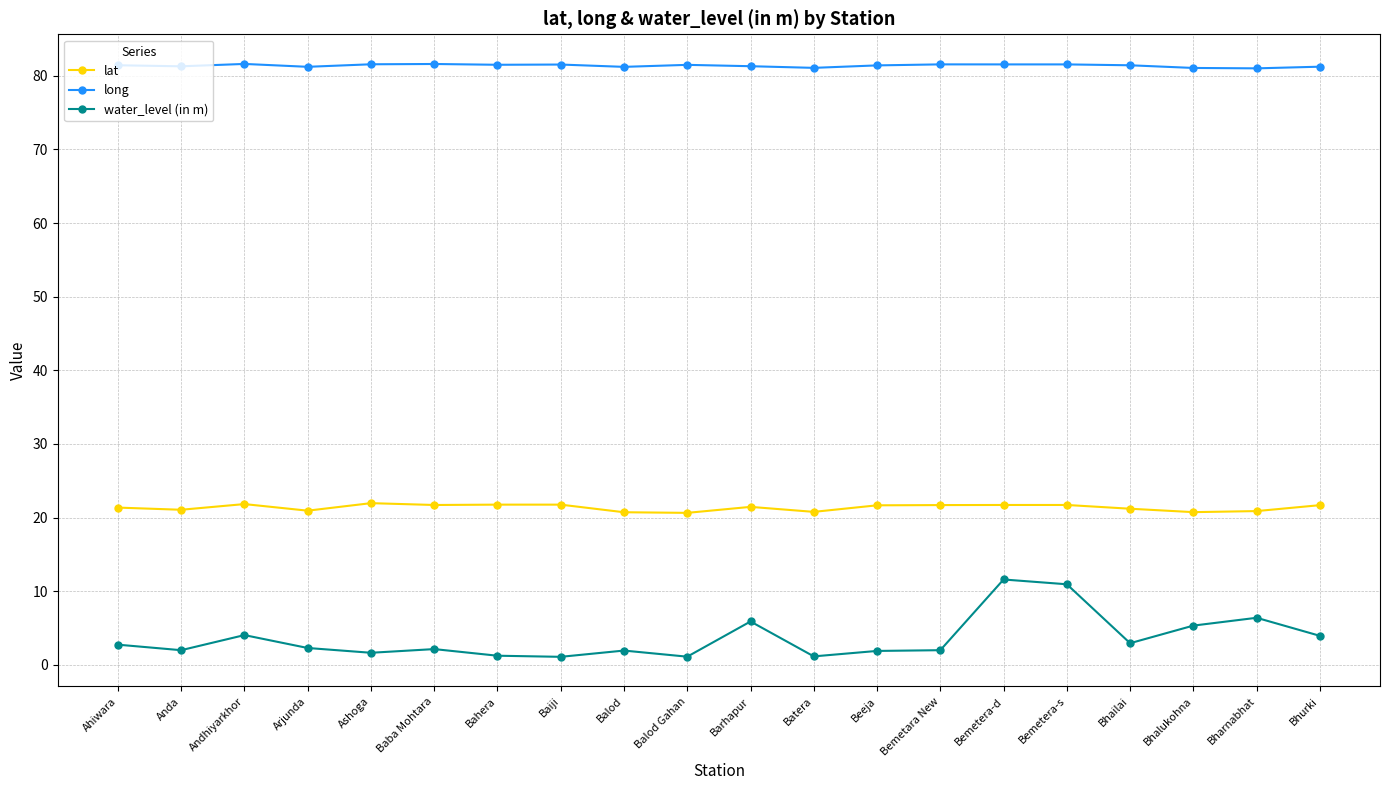

Where is the first local maximum for water_level (in m)?

Andhiyarkhor